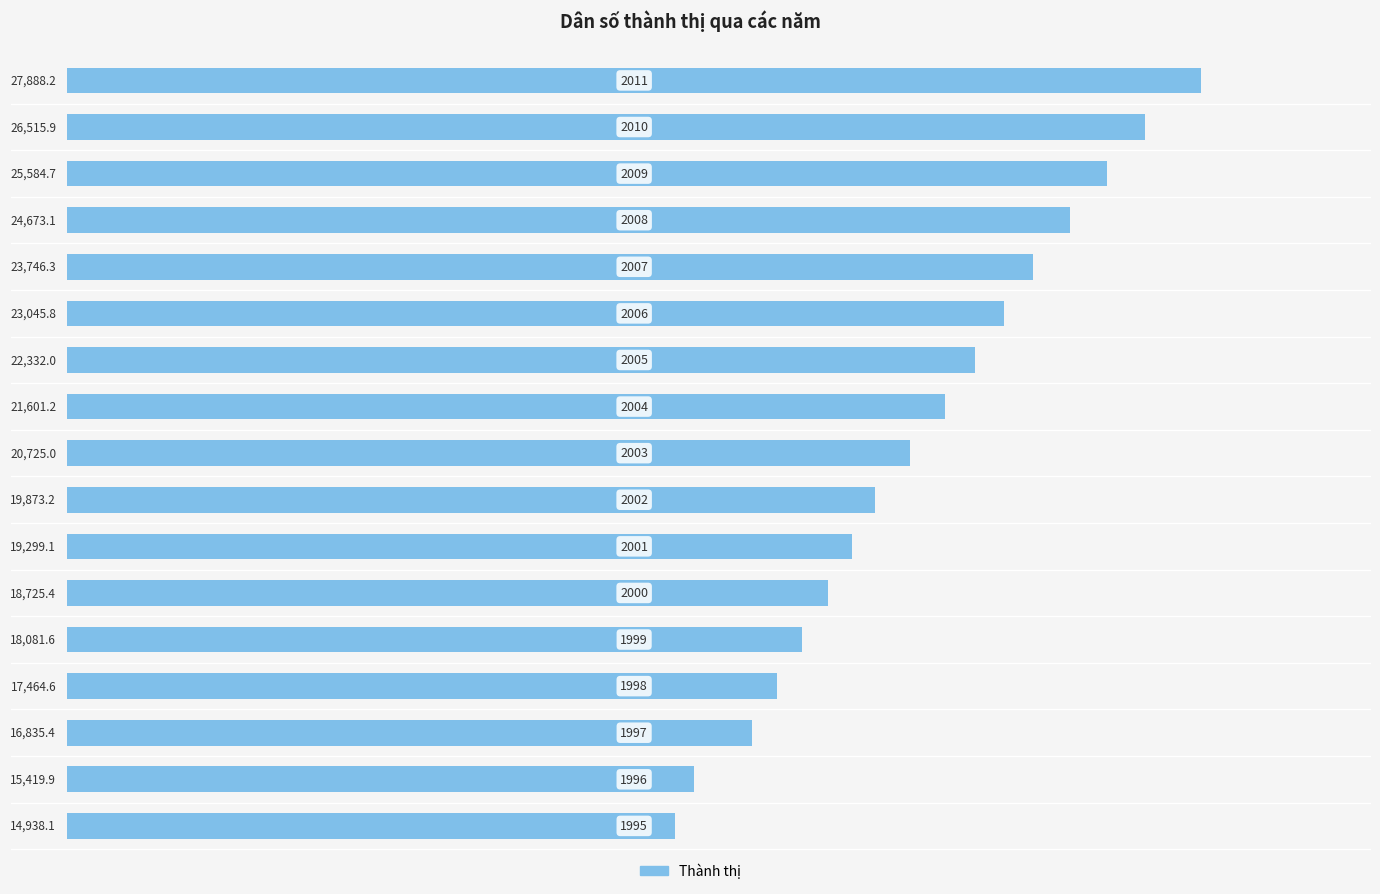

What is the maximum value shown in the chart?

27888.2